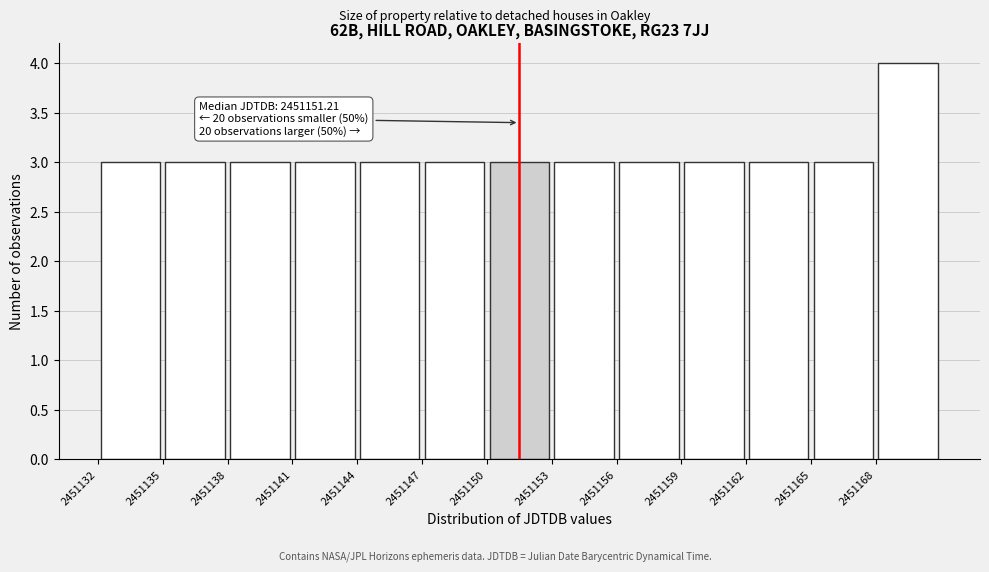

Which range on the x-axis has the tallest bar?

2451167.5 to 2451170.5